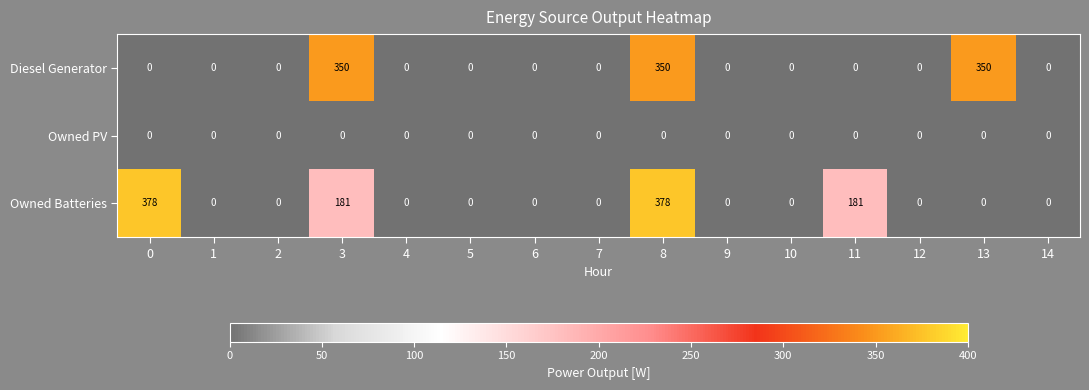

Which series has the widest spread of values?

Owned Batteries